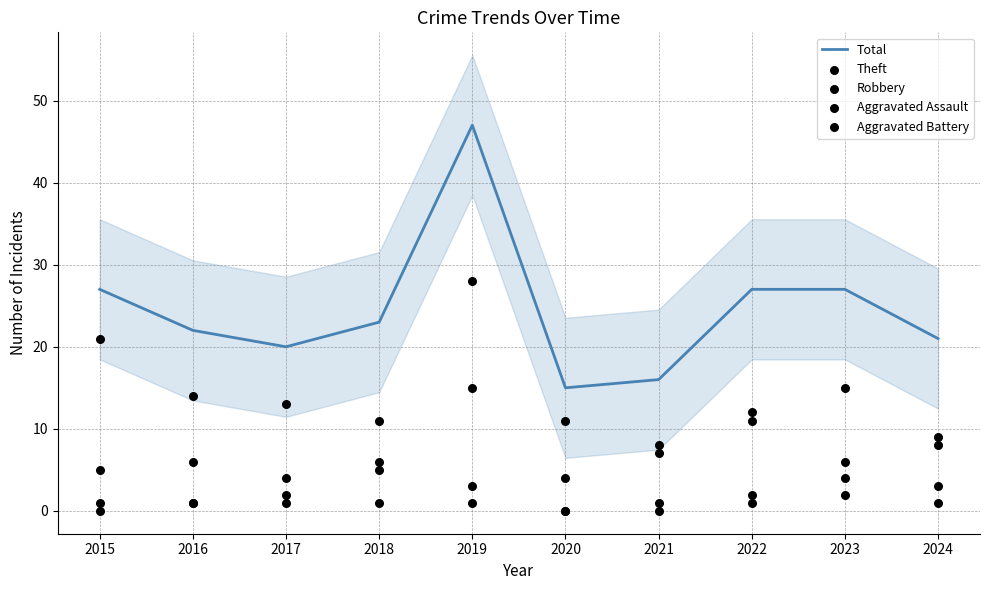

Which series has the widest spread of Y values?

Total